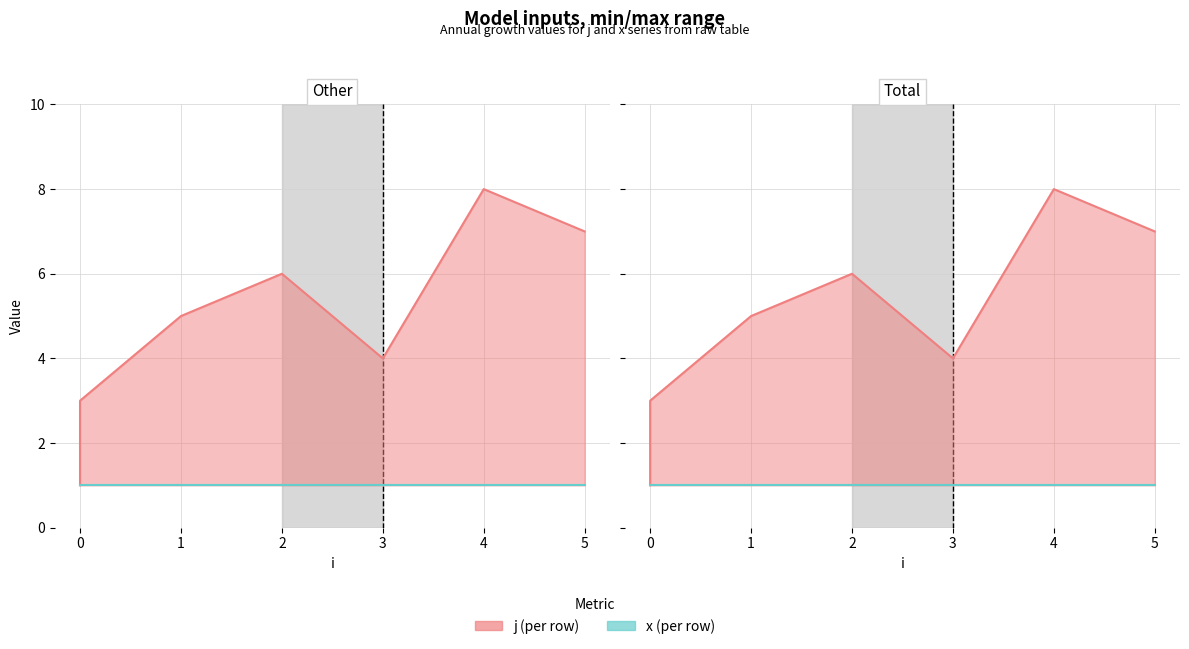

Count the j values in the range 3 to 7.

5